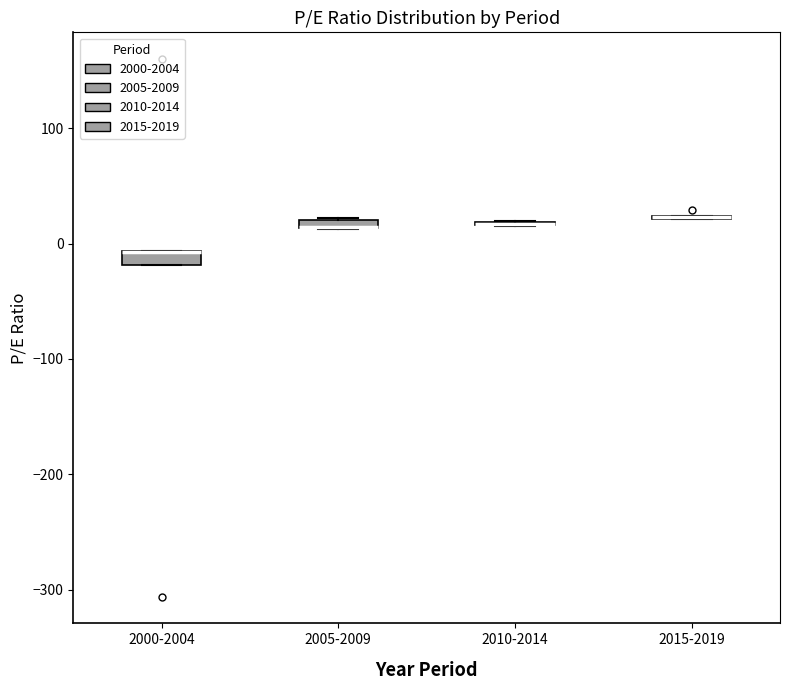

Where is the lower edge of the box for 2000-2004 on the y-axis? The values are not printed on the chart, so give them approximately, as read against the axis.

-20